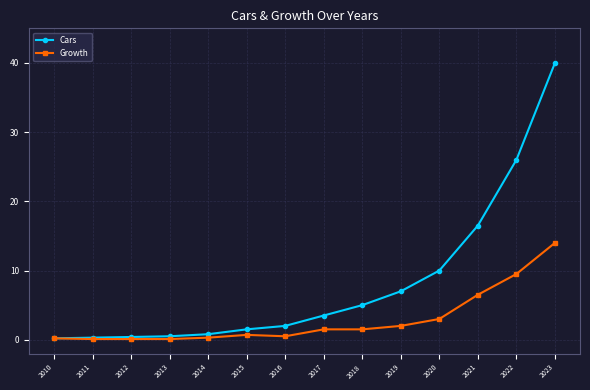

What is the total value across all series at 2021?

23.0